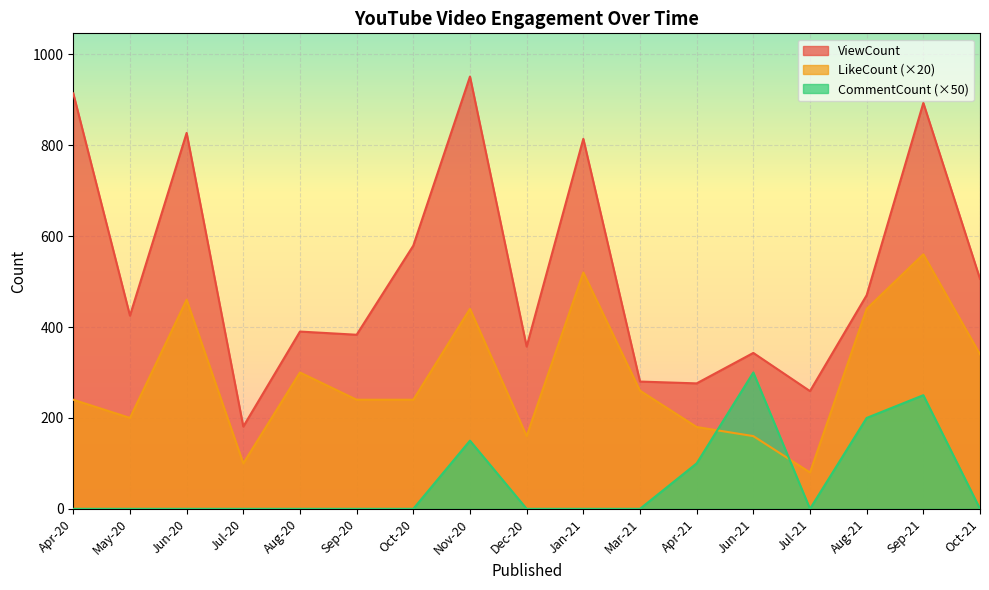

How many data points in LikeCount are above 240?

8